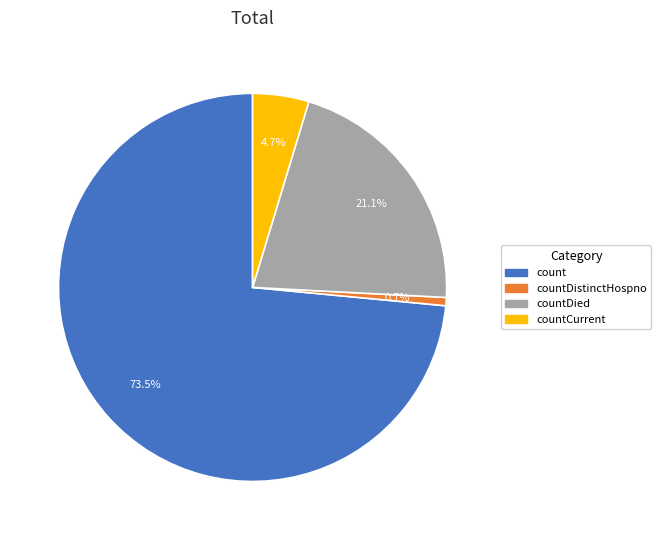

Does any single category account for the majority?

Yes